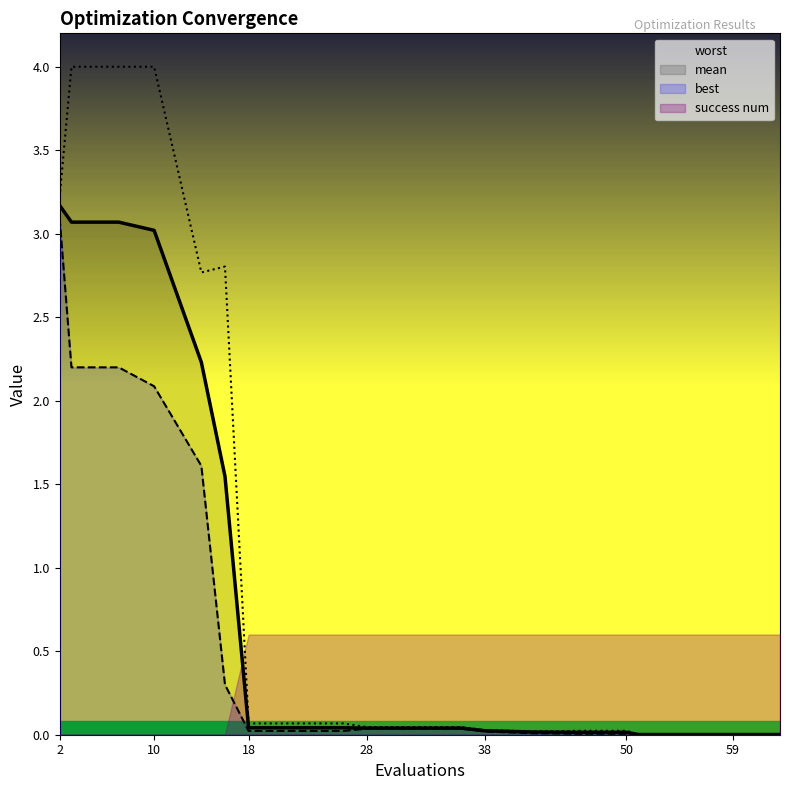

Which series has the largest range (max minus min)?

worst